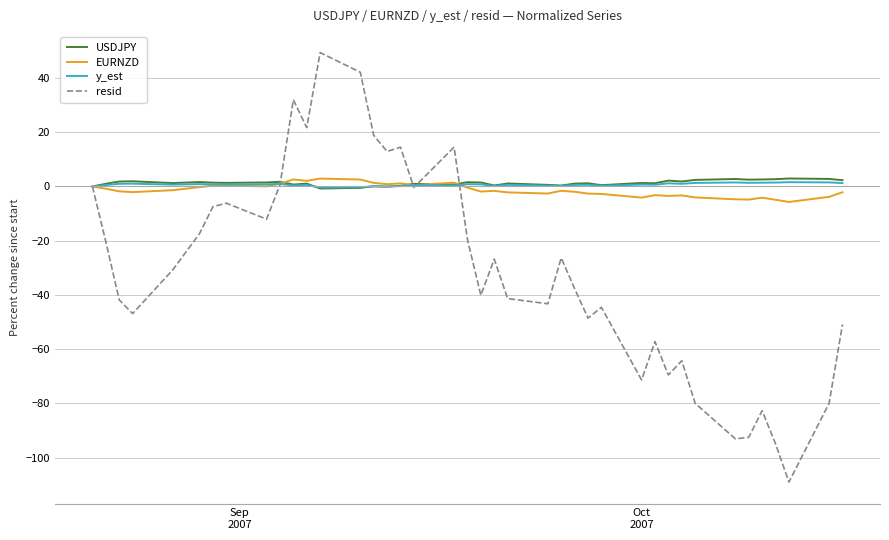

What is the difference between the maximum and minimum values in the EURNZD series?

8.6